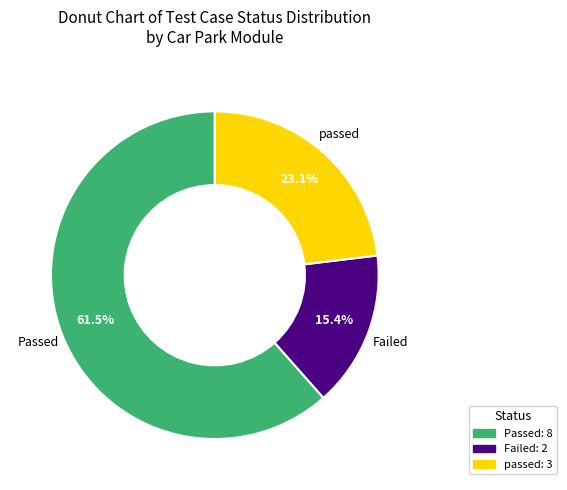

Rank the categories by value from lowest to highest.

Failed, passed, Passed